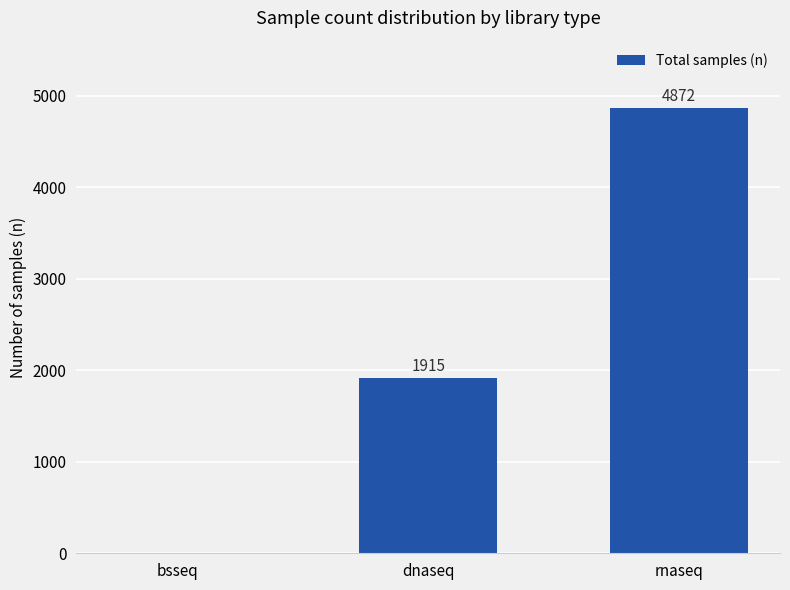

Reading right to left, what are all the values shown in this chart?

4872	1915	0